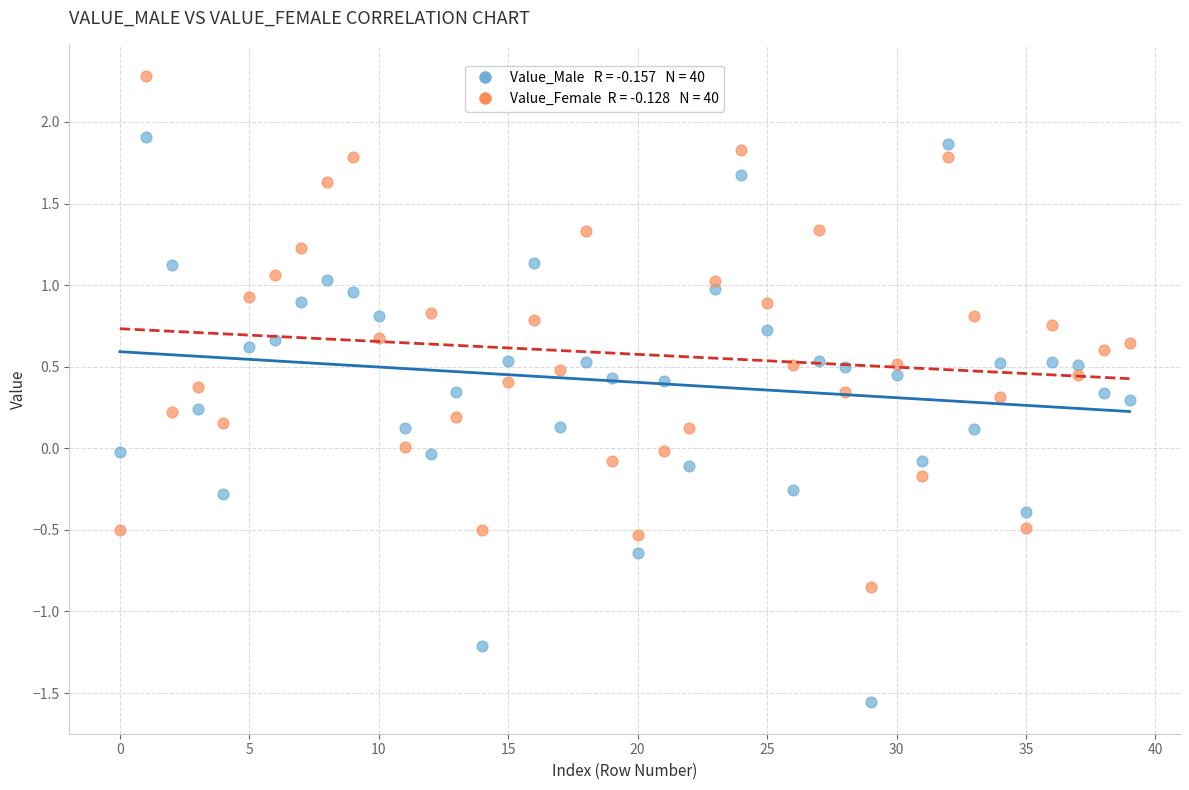

Across all data points, what is the range of Y values (max minus min)?

3.8